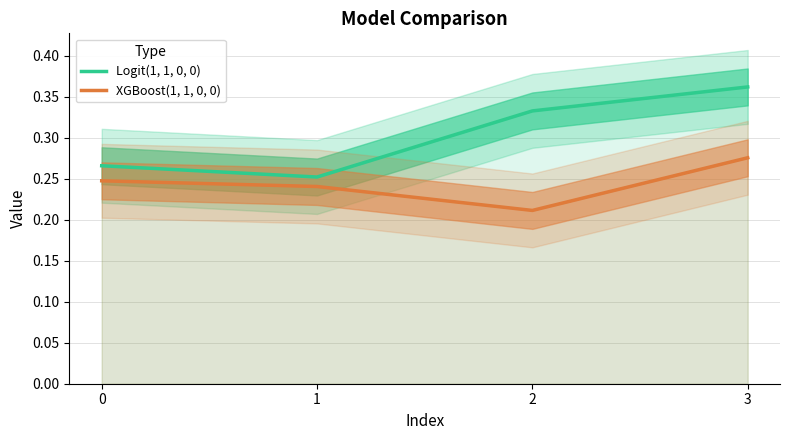

At 3, list the series in order from largest to smallest.

Logit(1, 1, 0, 0), XGBoost(1, 1, 0, 0)